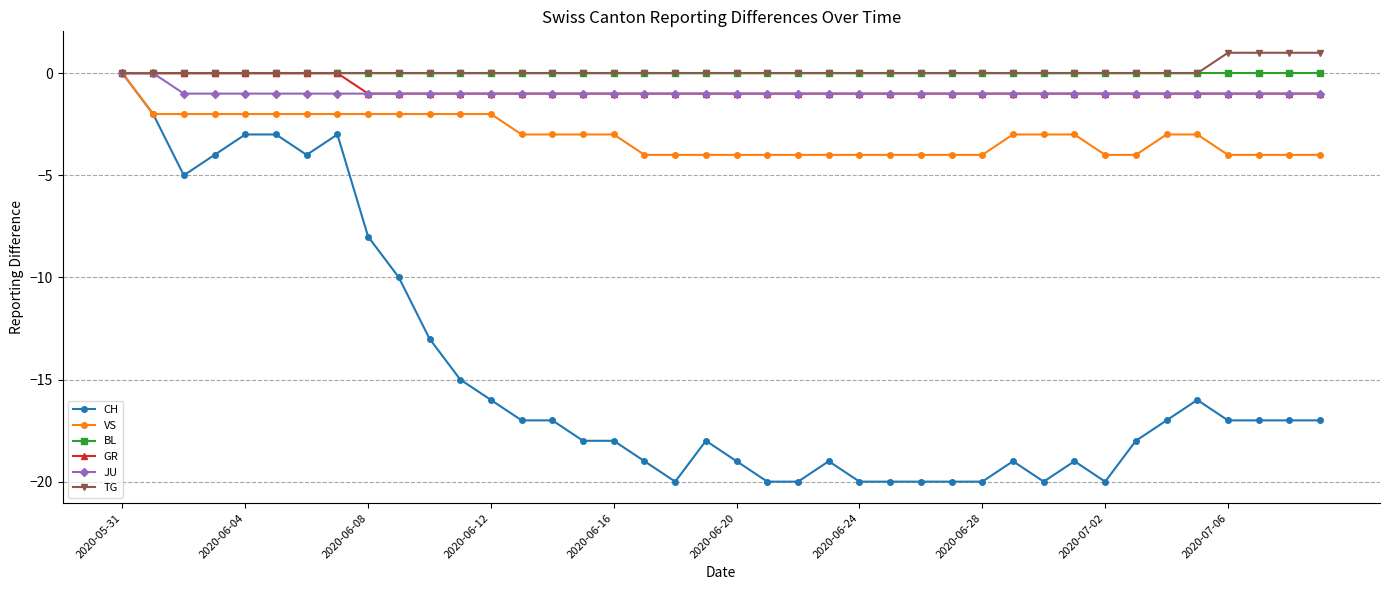

True or false: CH has more than 2 points higher than both neighbors.

True